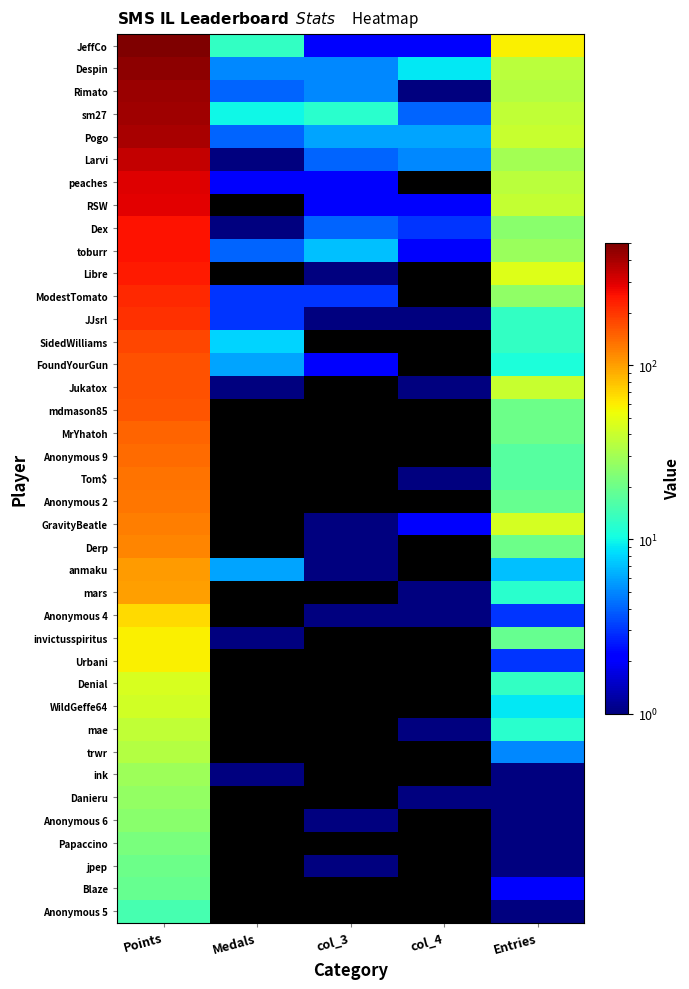

Which series has the widest spread of values?

JeffCo